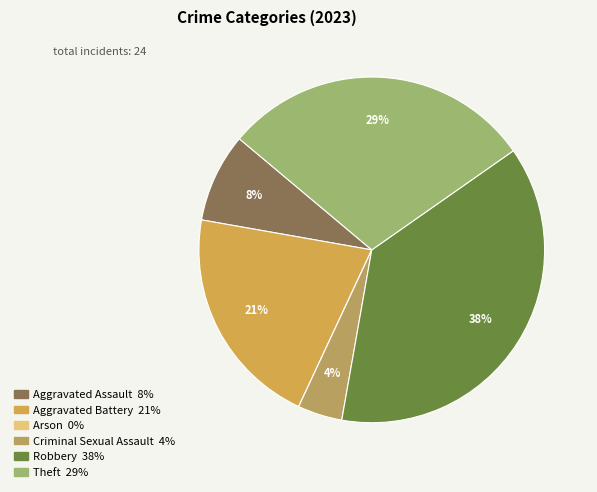

To the nearest percent, what is the difference between the Theft and Criminal Sexual Assault slice percentages?

25%